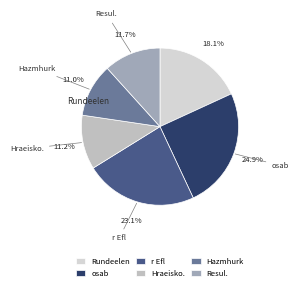

What portion of the pie excludes r Efl?

76.9%